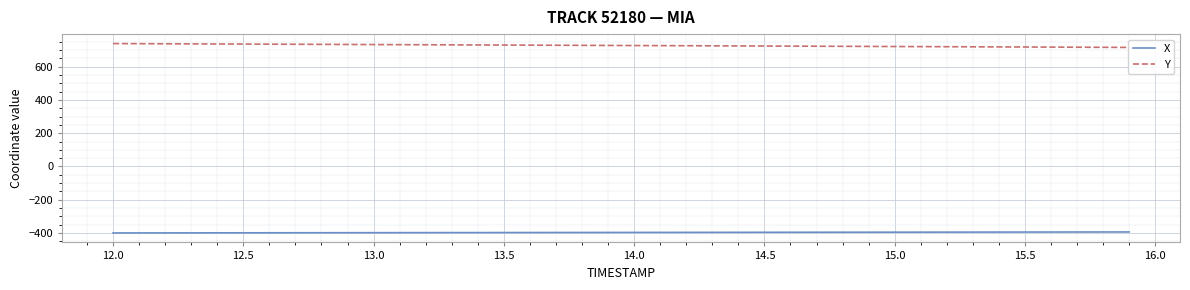

What is the highest value of the X series?

-393.6